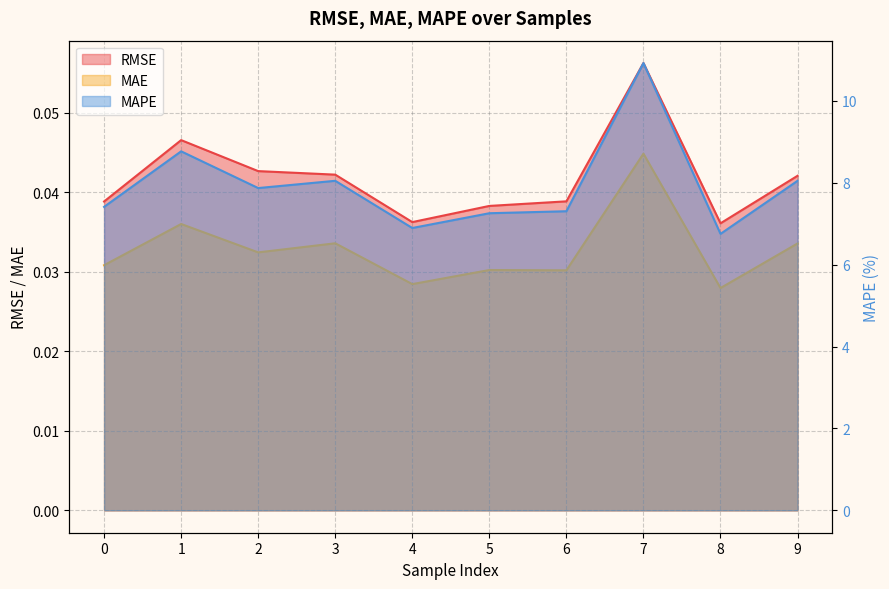

True or false: RMSE and MAPE intersect in this chart.

False